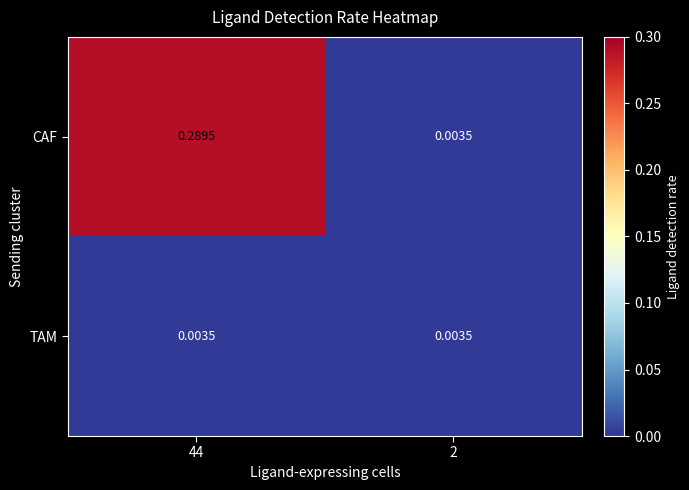

Which series has the largest total across all categories?

CAF